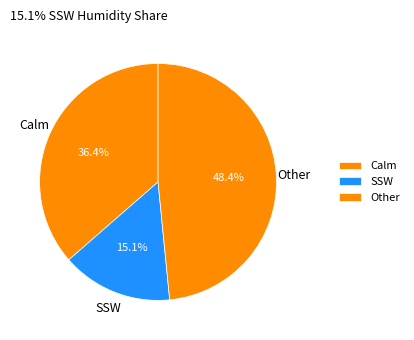

Which category has the biggest portion of the pie?

Other